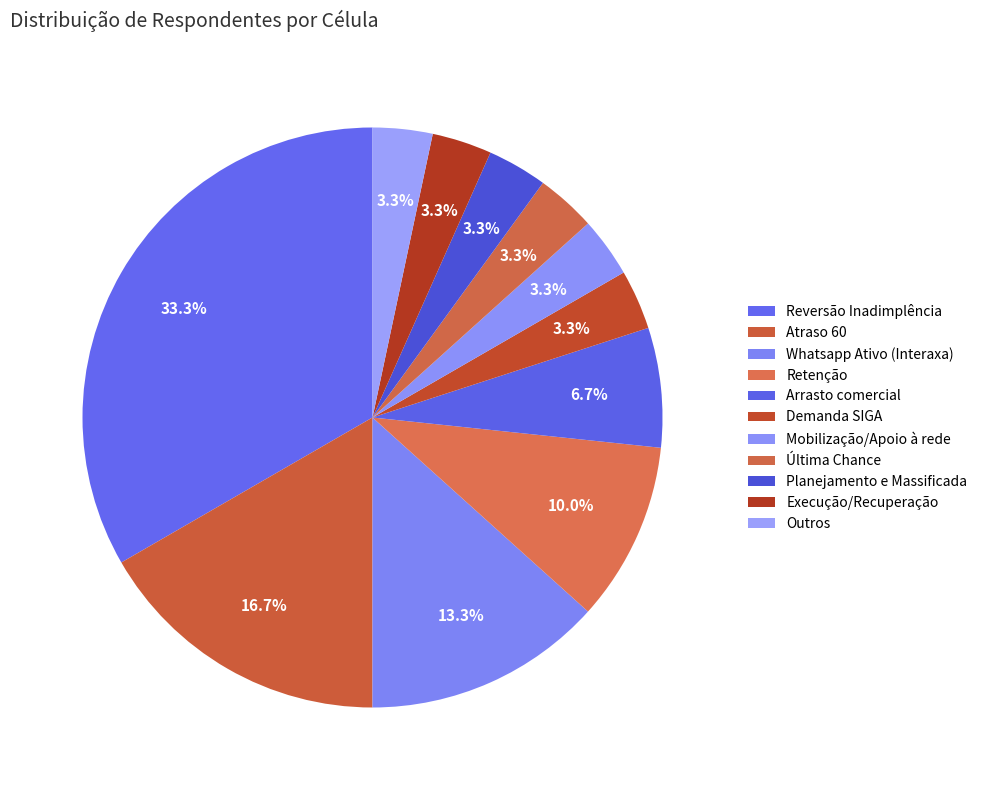

What percentage is NOT represented by Última Chance?

96.7%